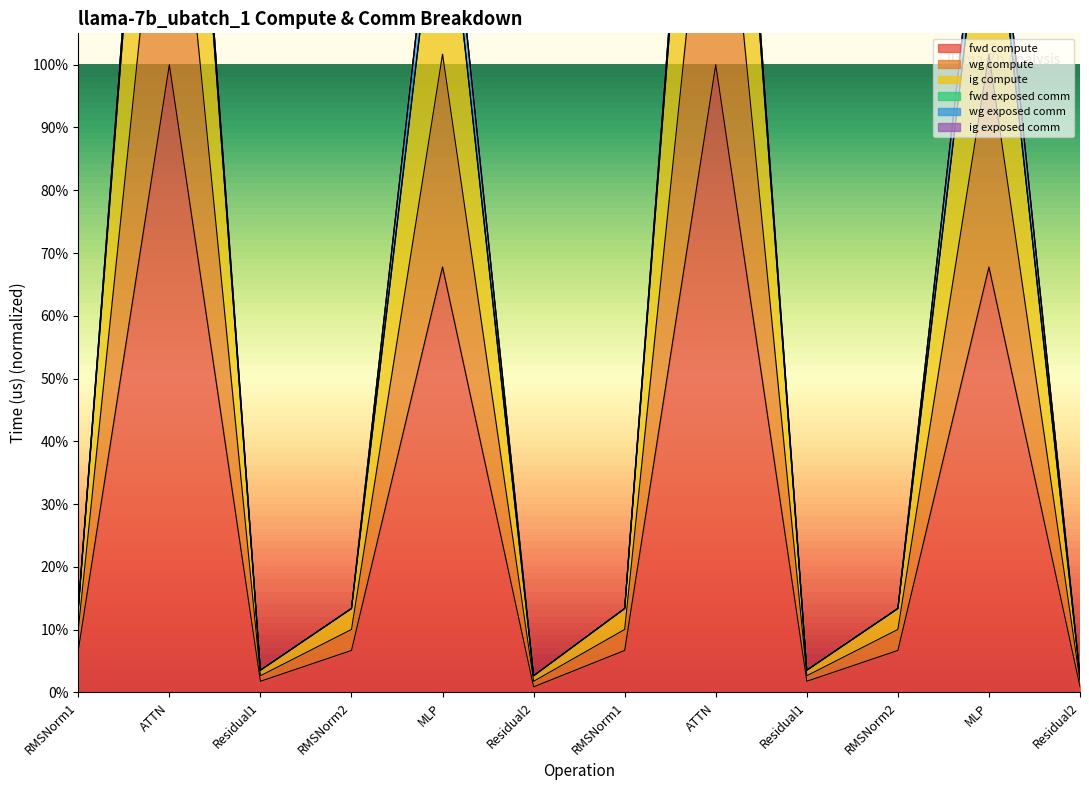

What is the value of the fwd compute point at the 10th from the left?

0.1